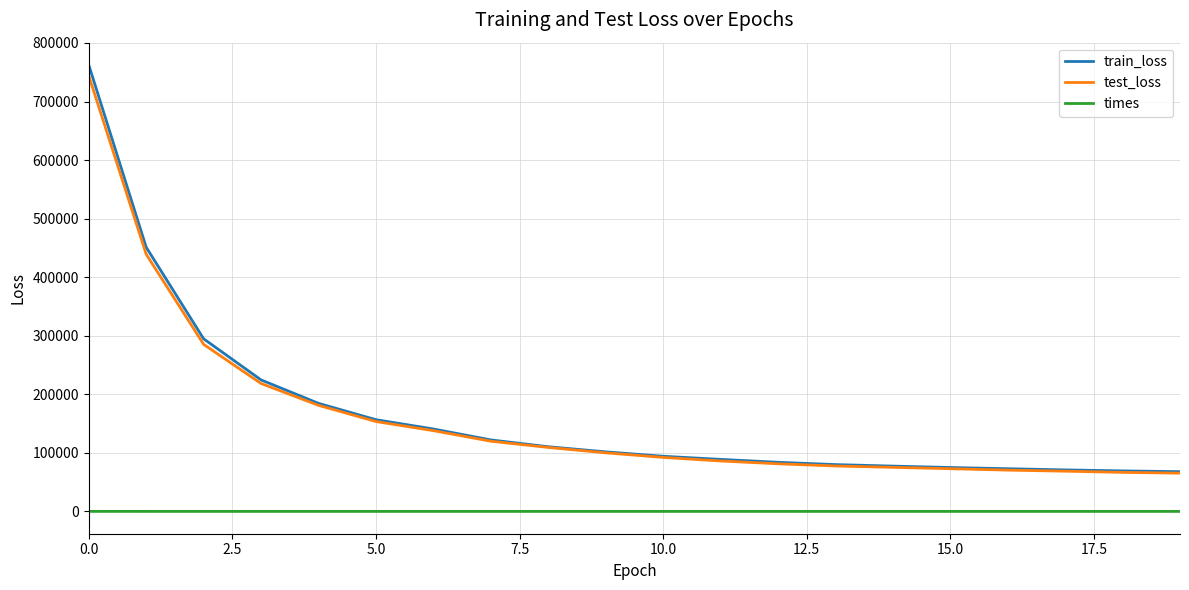

Which series has the widest spread of values?

train_loss